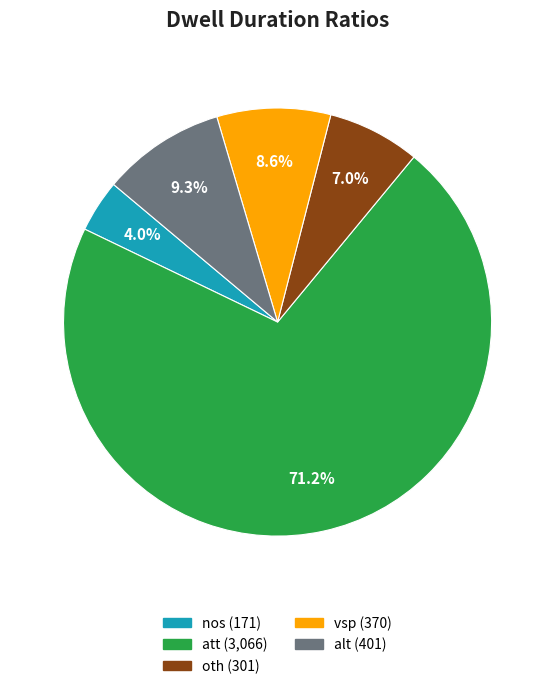

What is the largest slice in the pie chart?

att